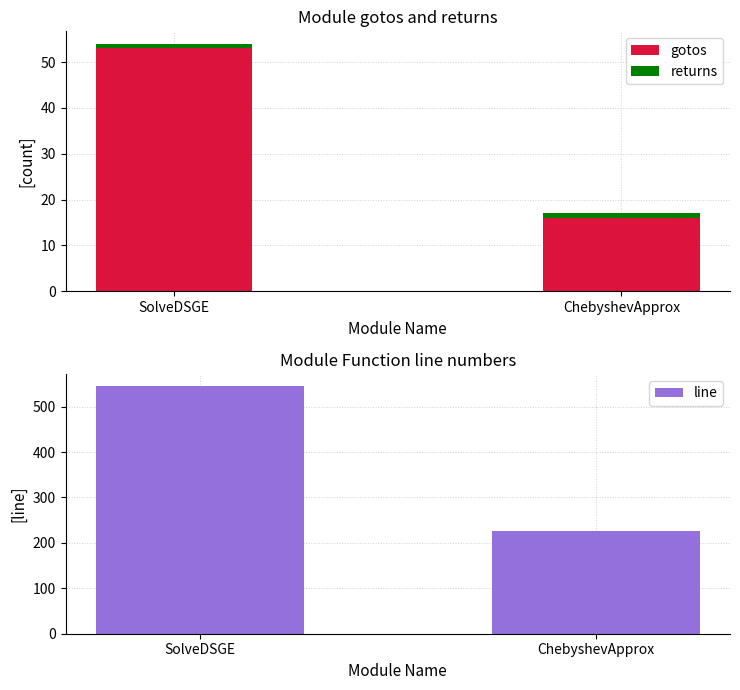

At which category does the chart reach its peak across all series?

SolveDSGE